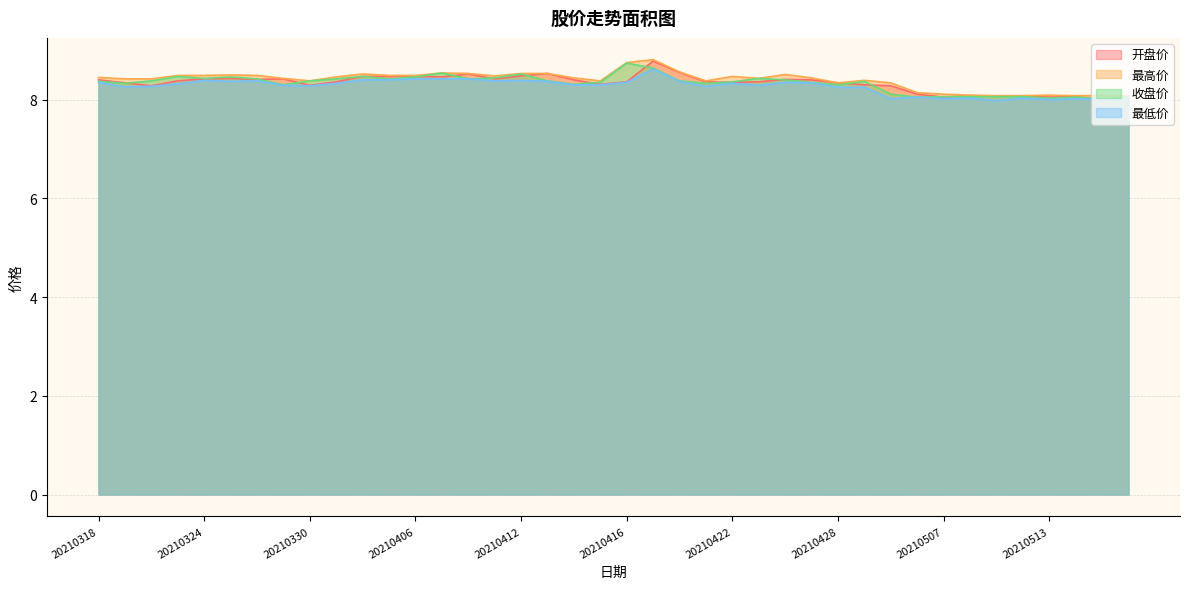

How many lines are shown in the chart?

4